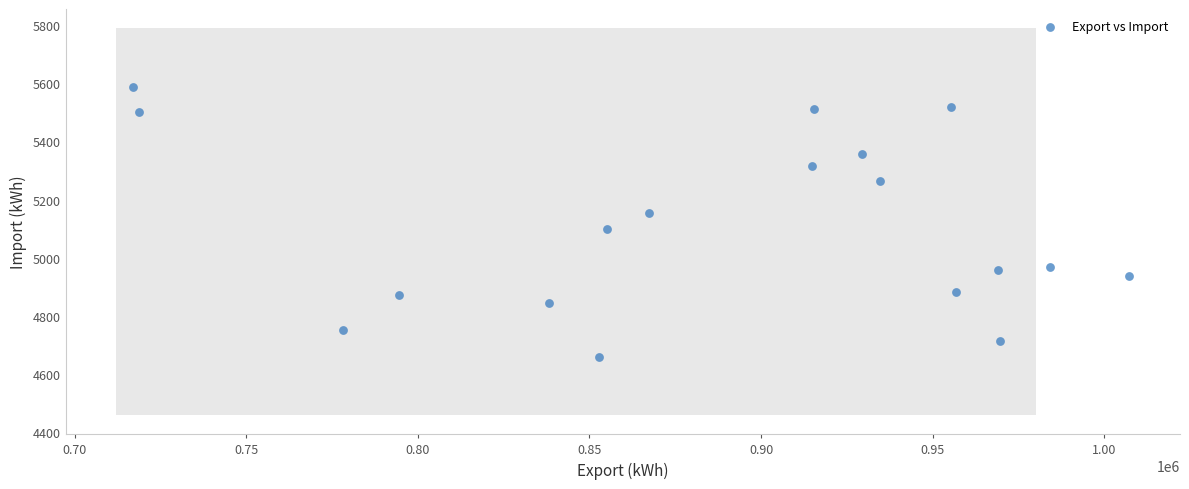

What is the range of X values (max minus min)?

290144.0